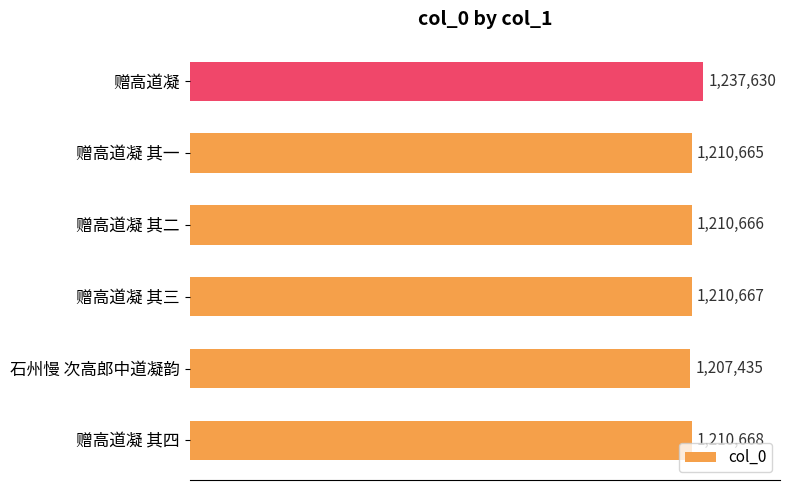

What is the greatest value displayed?

1237630